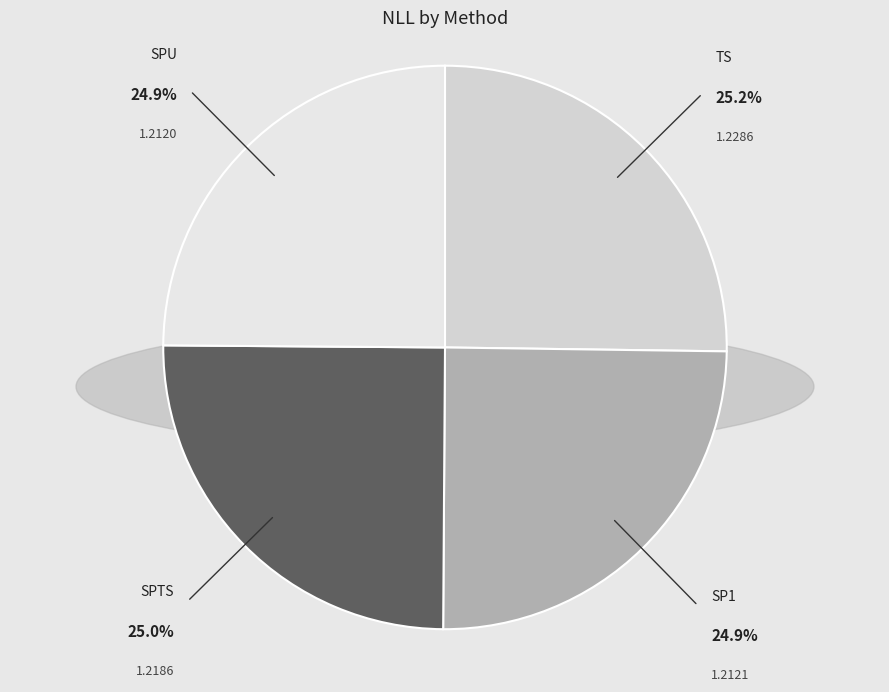

What is the ratio of the value at SP1 to the value at TS?

1.0